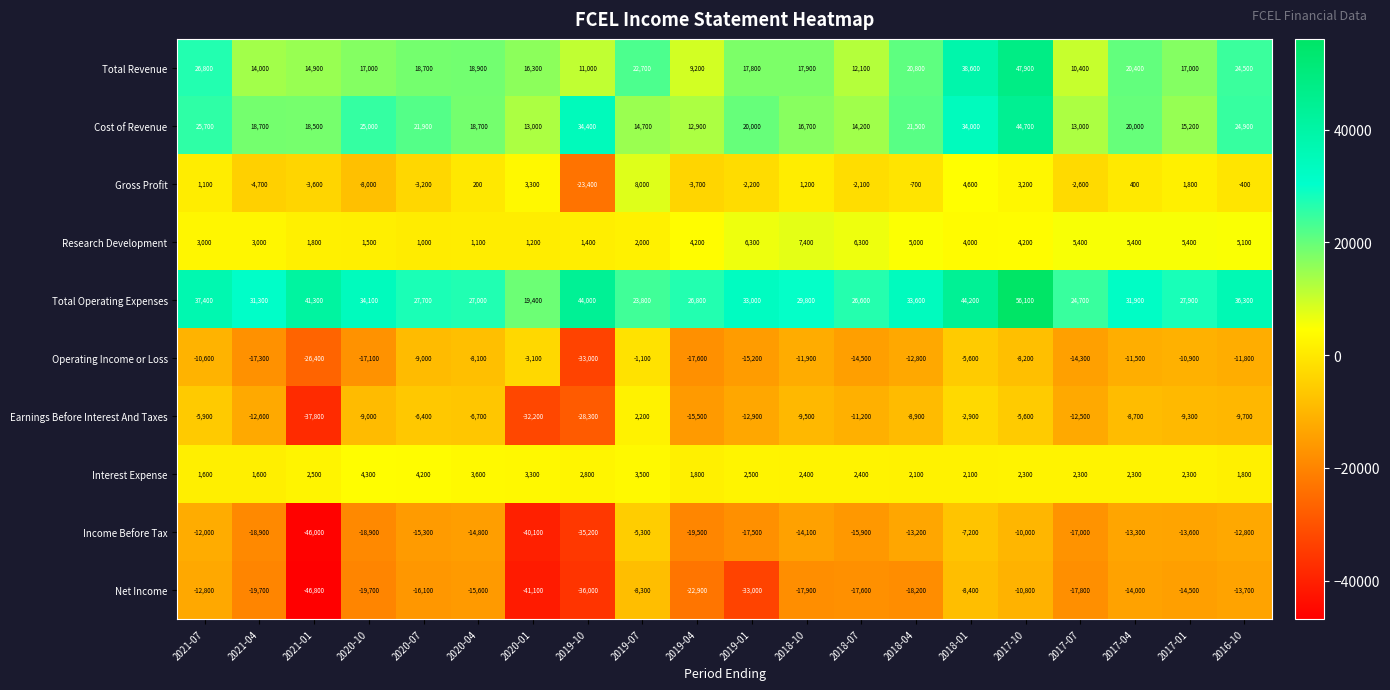

How many data points does each series have?

20